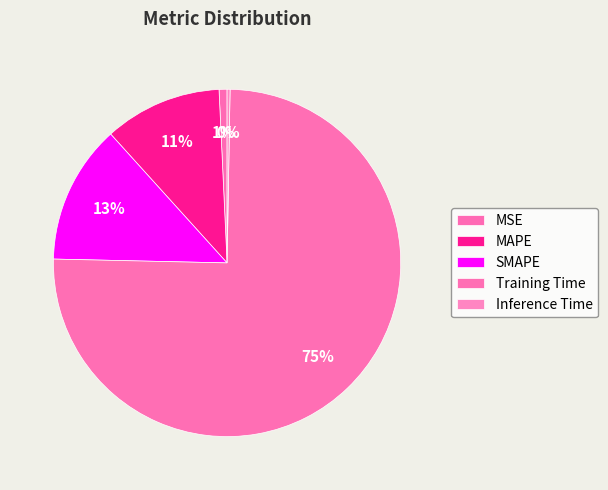

Rank the categories by value from highest to lowest.

Training Time, SMAPE, MAPE, MSE, Inference Time